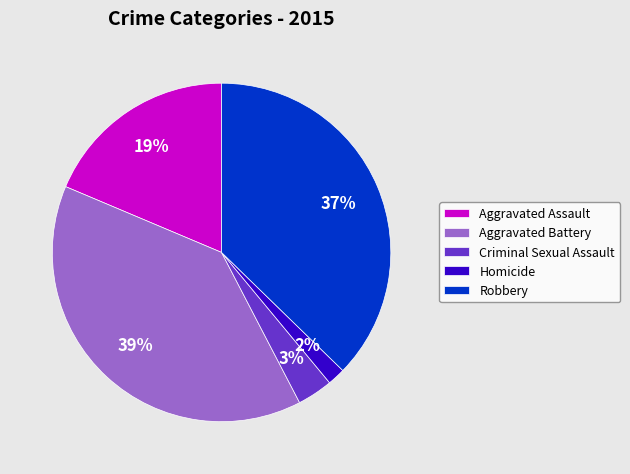

Do Robbery and Homicide together represent more than half of the pie?

No